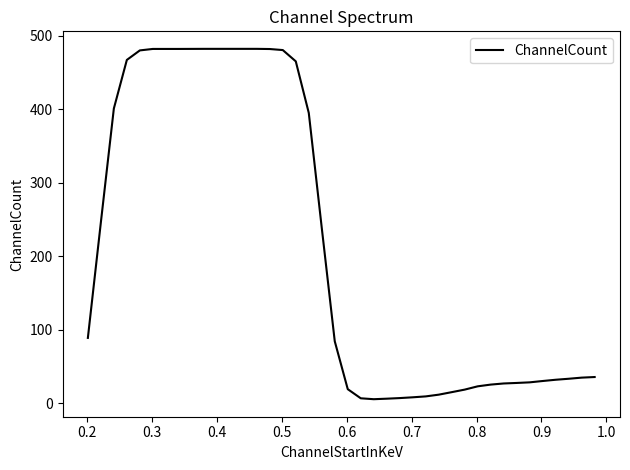

What is the difference between the maximum and minimum values?

476.8